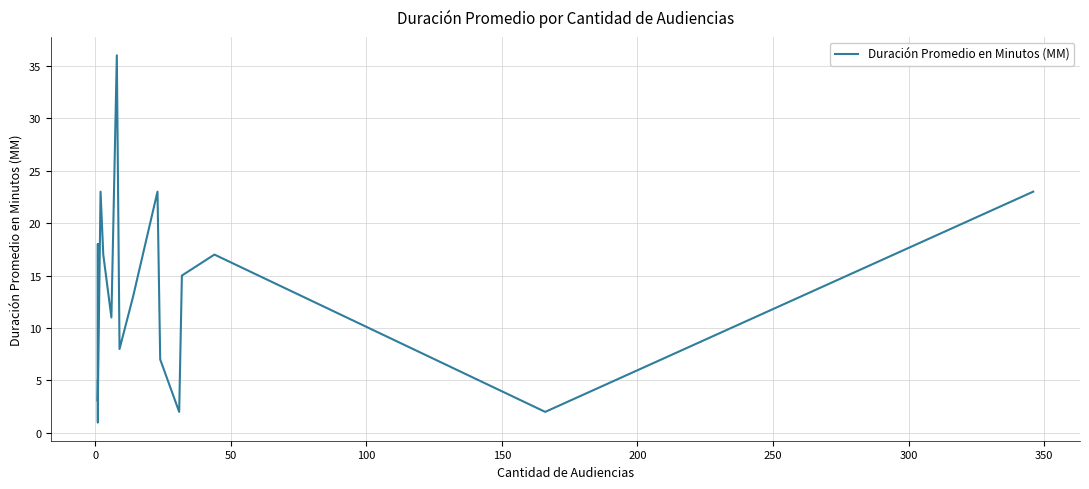

How many values exceed 13?

8